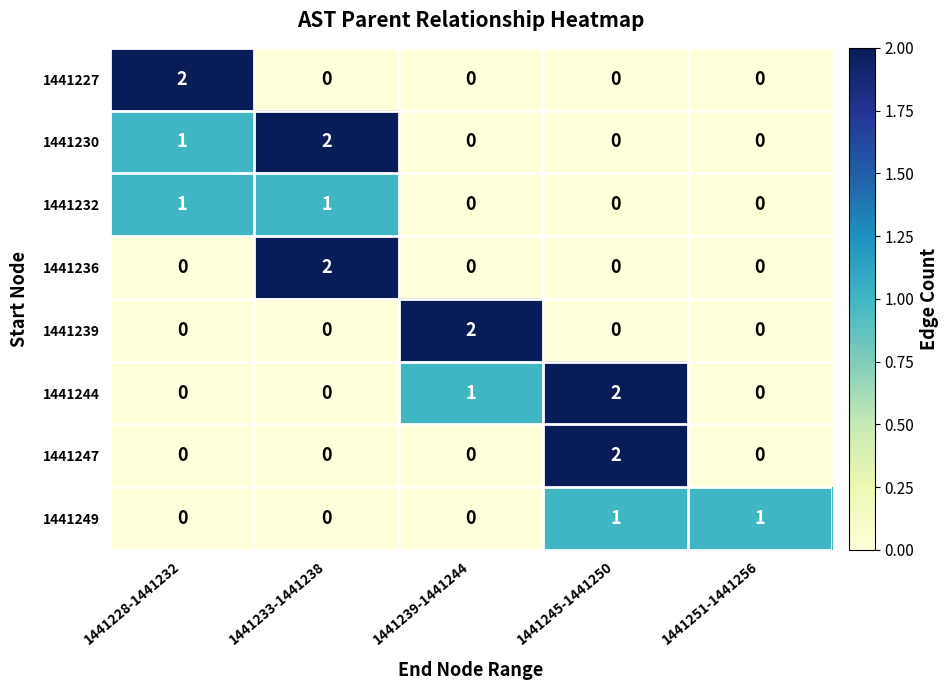

Which series changed the most between 1441239-1441244 and 1441251-1441256?

1441239